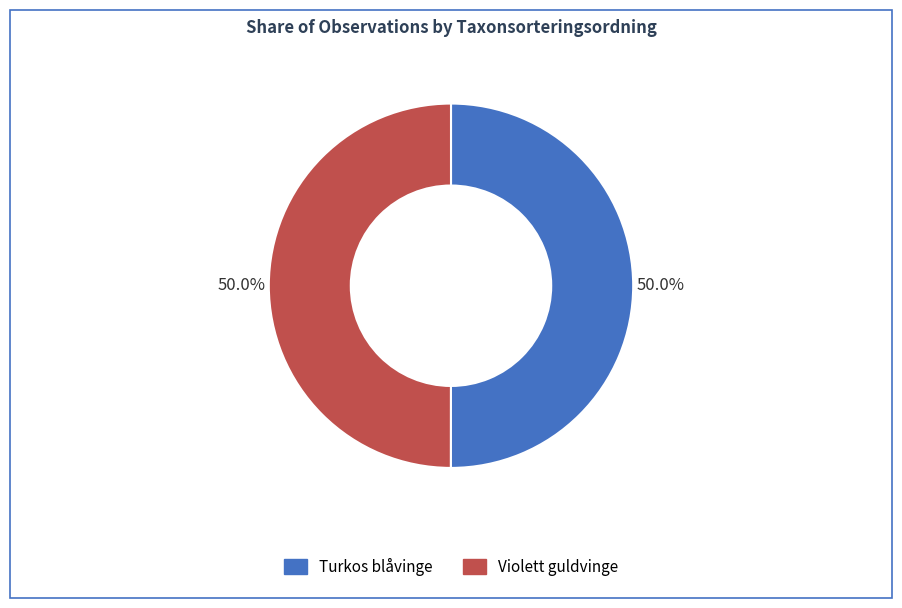

Count the number of slices in the pie.

2